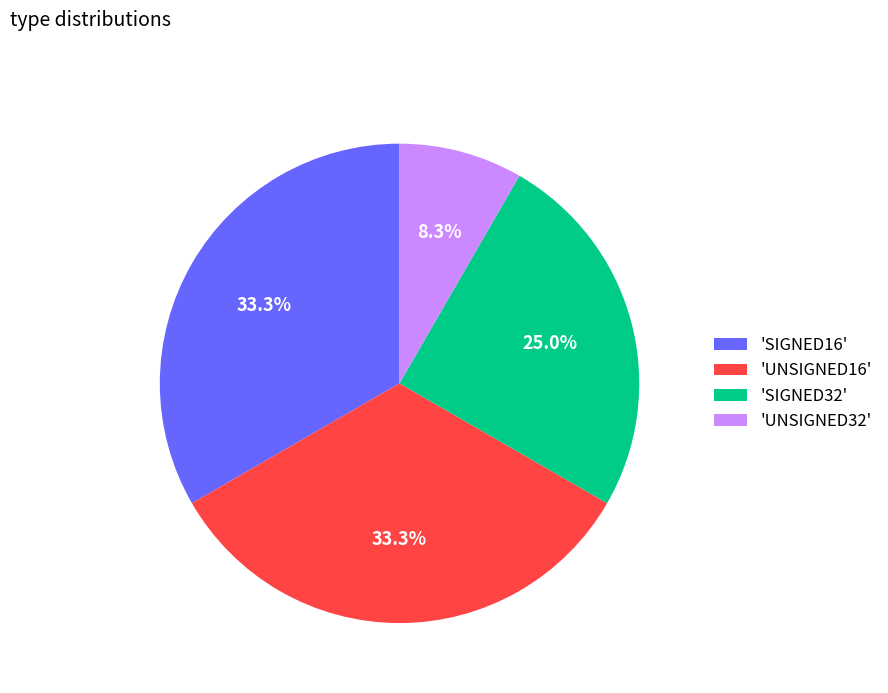

What is the smallest slice in the pie chart?

'UNSIGNED32'